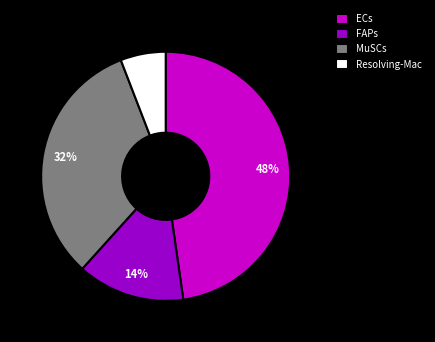

To the nearest percent, what percentage of the pie is Resolving-Mac?

6%